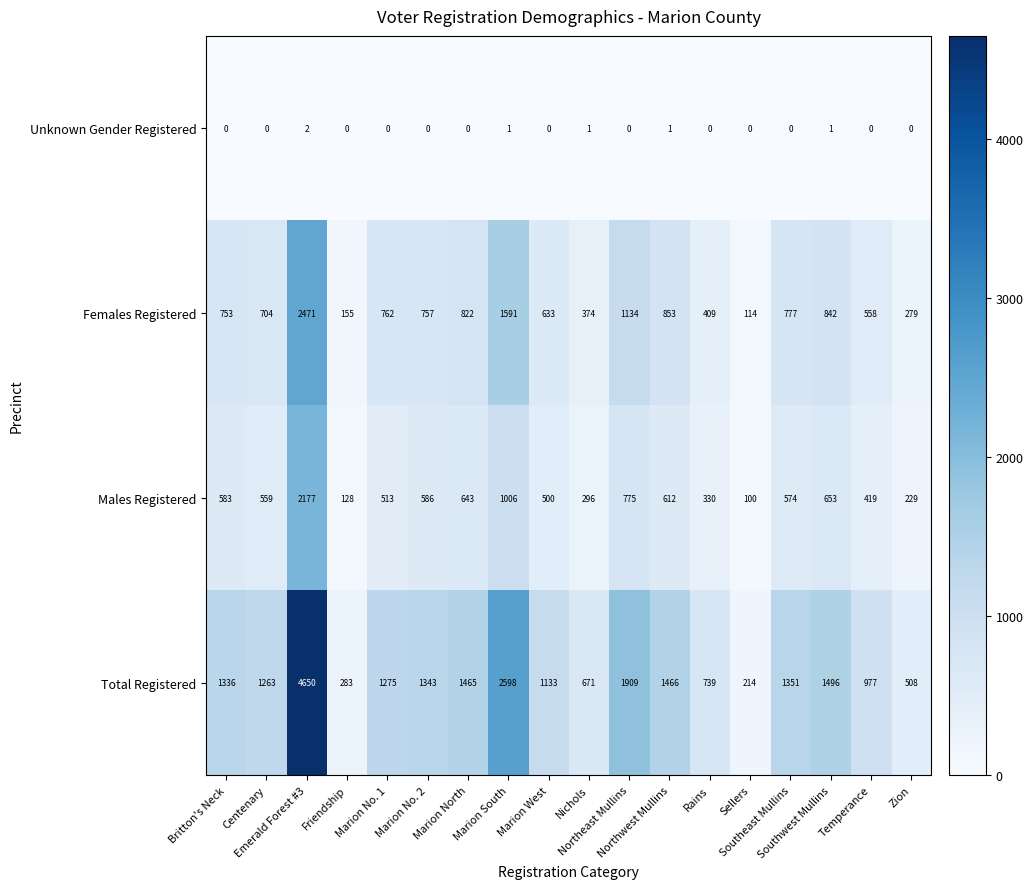

Rank the series by their maximum value, from highest to lowest.

Total Registered, Females Registered, Males Registered, Unknown Gender Registered